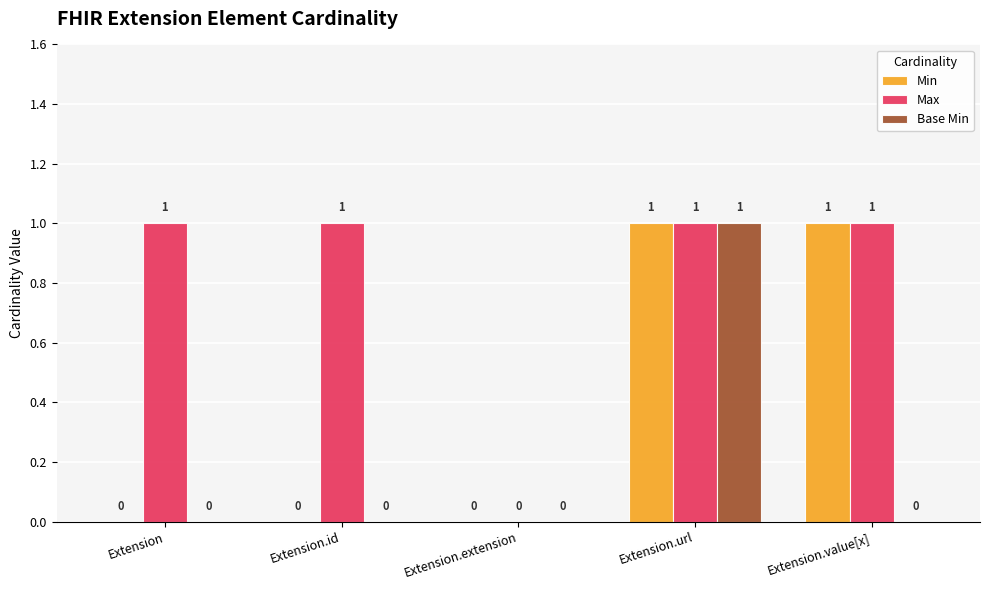

What value does the Max series have at Extension.url?

1